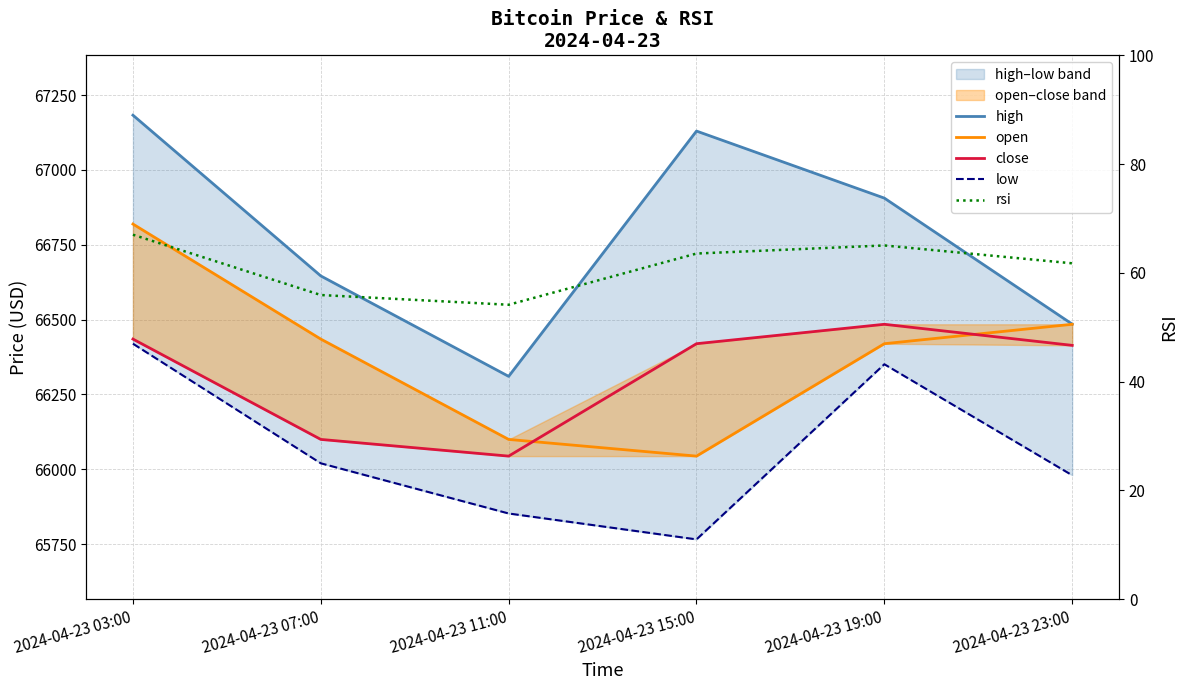

Which label corresponds to the smallest value in the chart?

2024-04-23 11:00